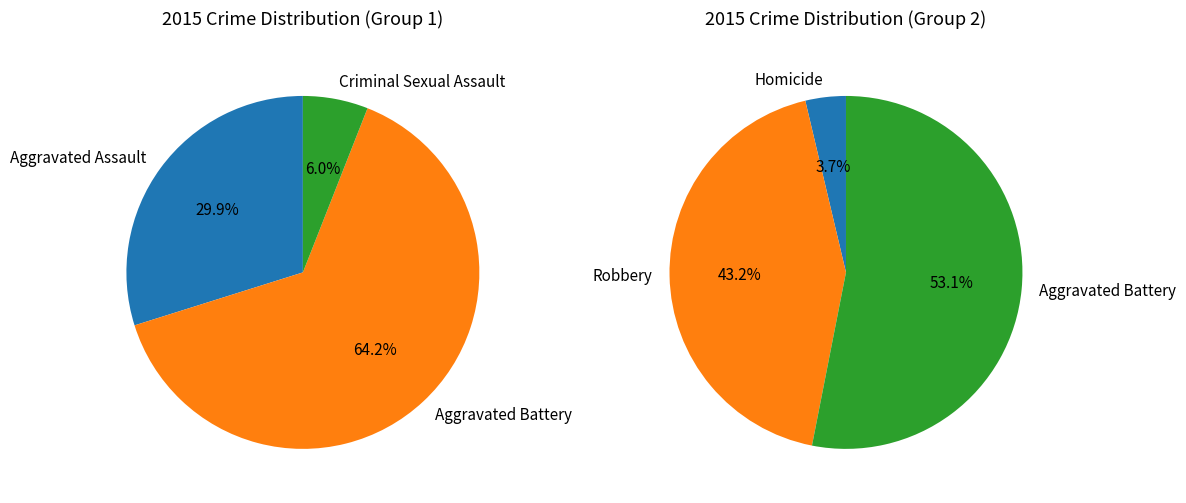

Which category has the biggest portion of the pie?

Aggravated Battery